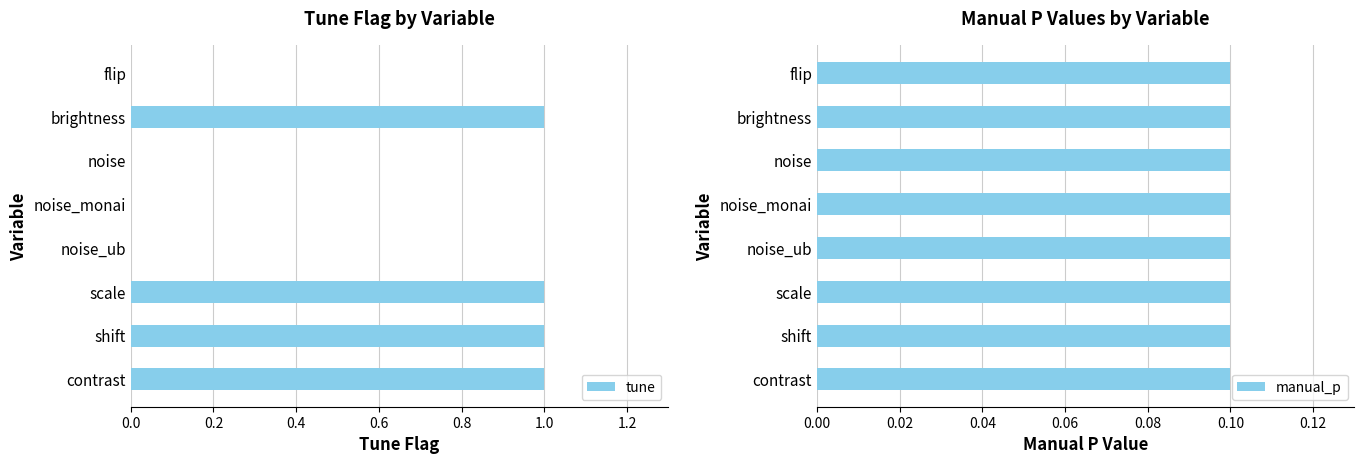

The value of manual_p at 0.2 is 0.9. True or false?

False